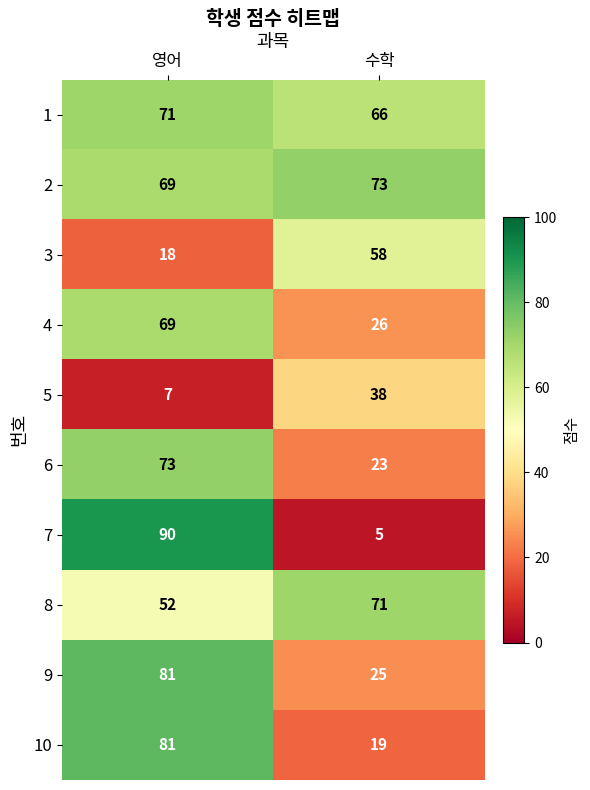

The value of 10 at 수학 is 19. True or false?

True